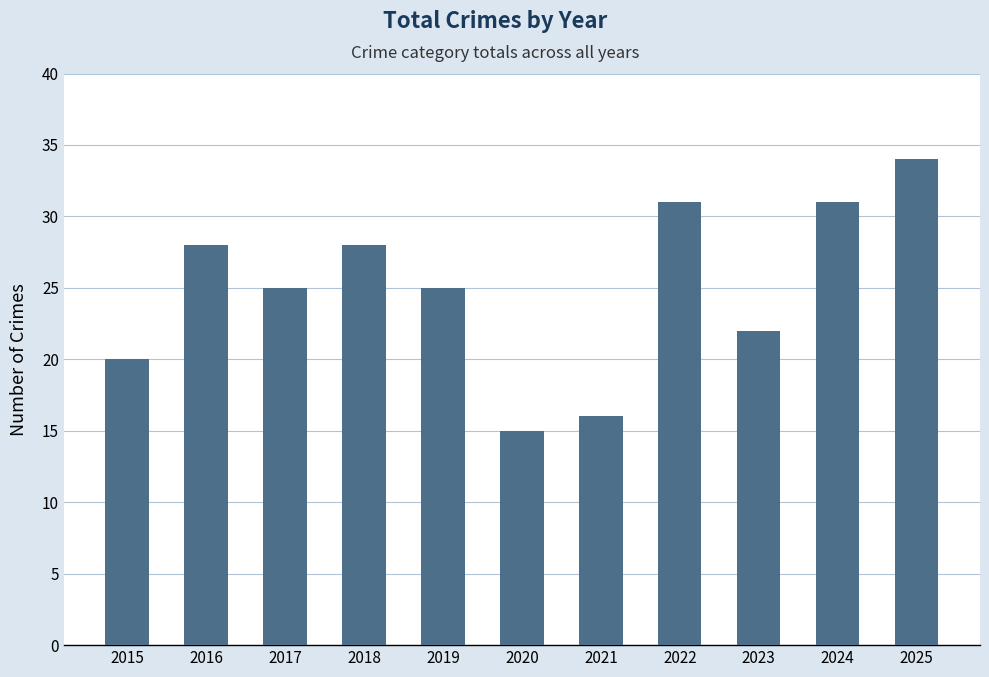

The value at 2018 is 48. True or false?

False